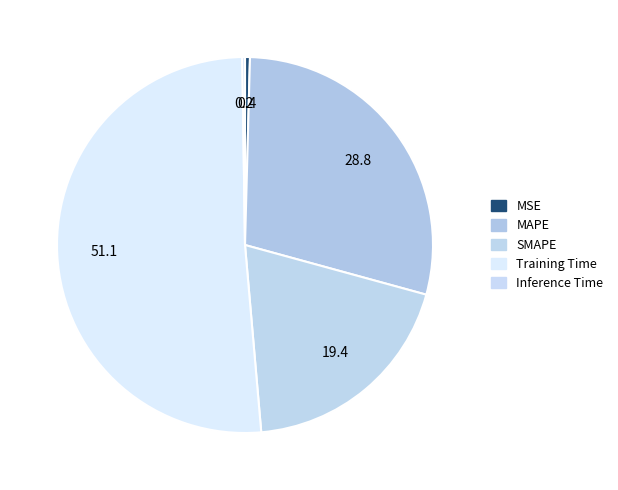

Is it true that MAPE is 43% of the pie?

False